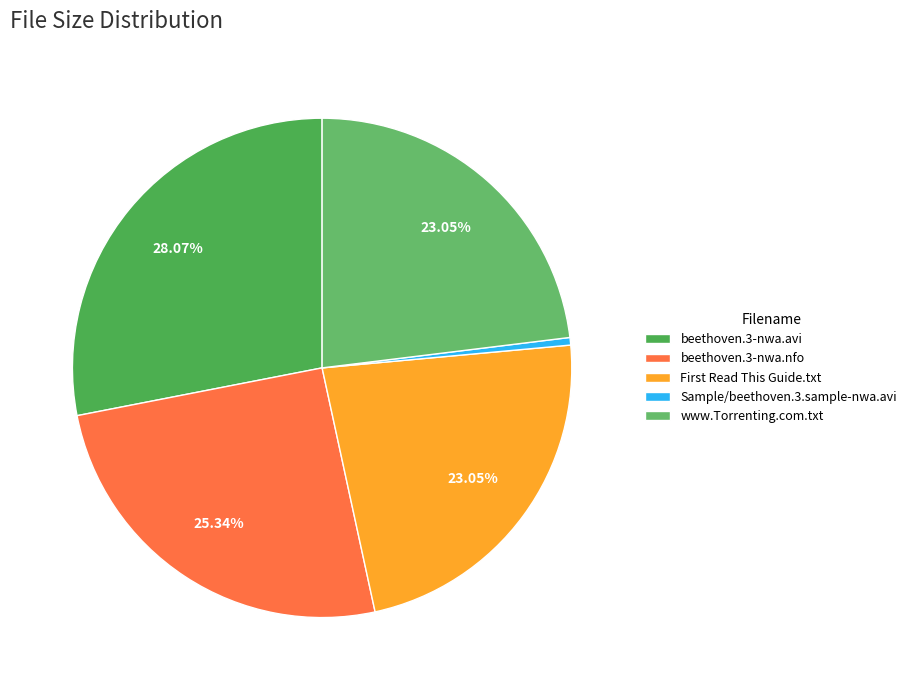

Which slice is the largest?

beethoven.3-nwa.avi